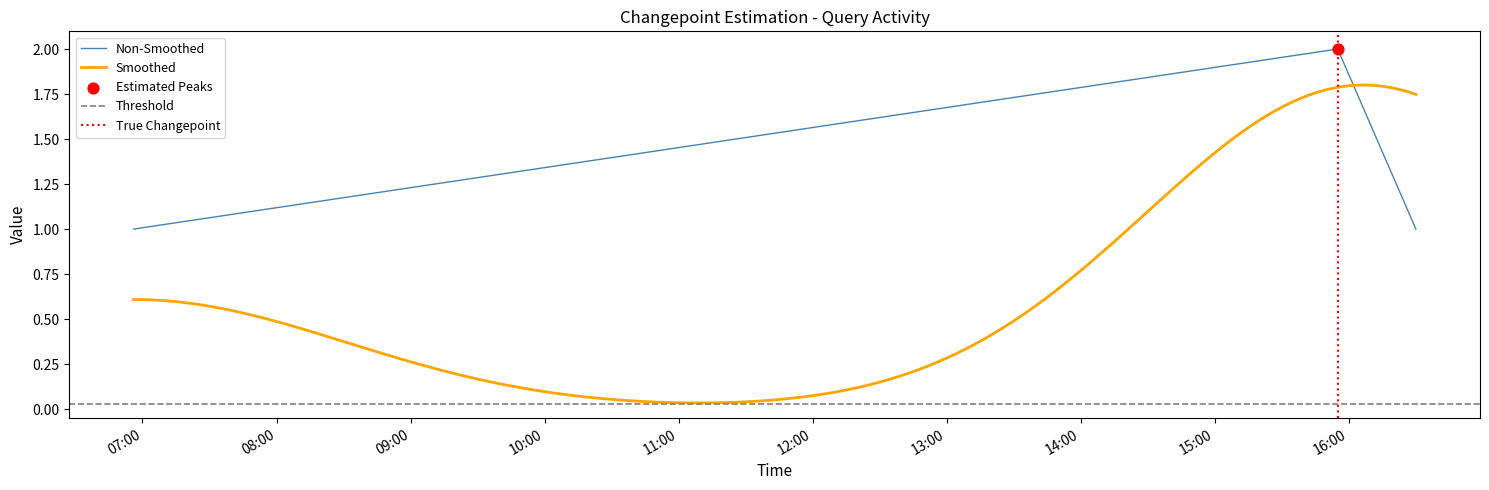

What is the ratio of the value at 2019-02-13 15:55:00 to the value at 2019-02-13 16:30:00?

2.0